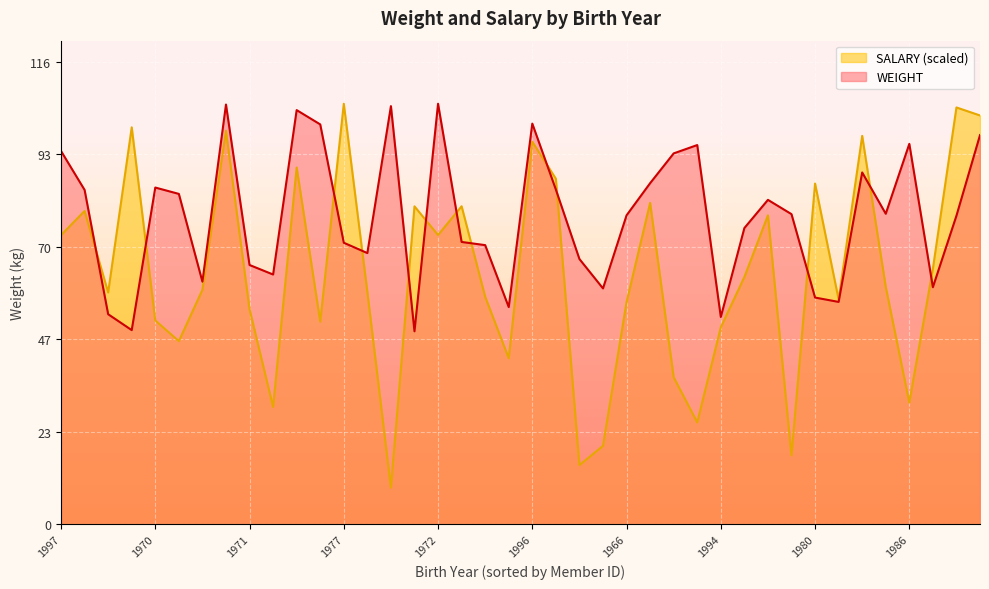

The WEIGHT series shows 19.5 at 1955. True or false?

False